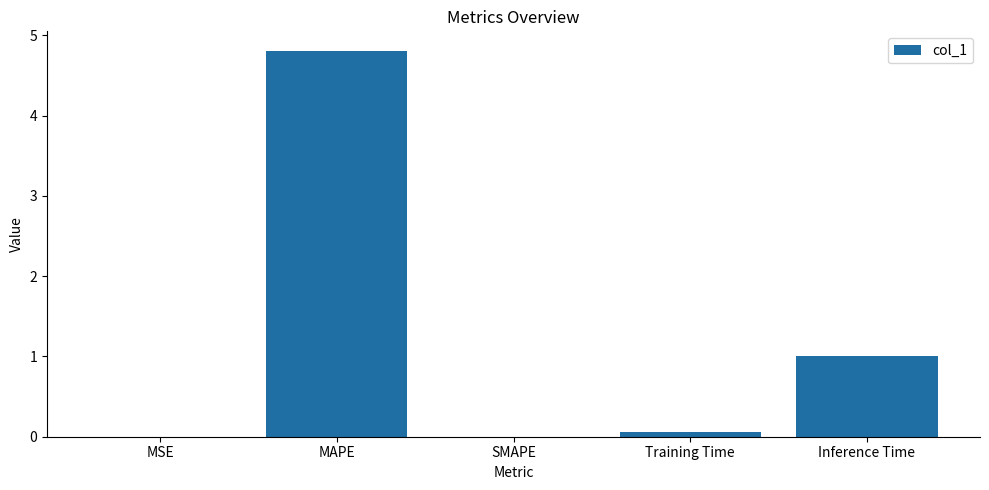

What is the difference between the values at MAPE and MSE?

4.8